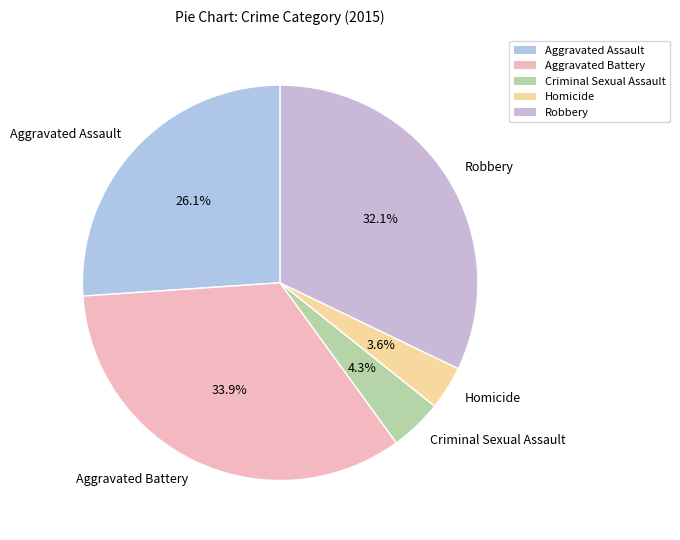

Does Robbery represent more than half of the total?

No